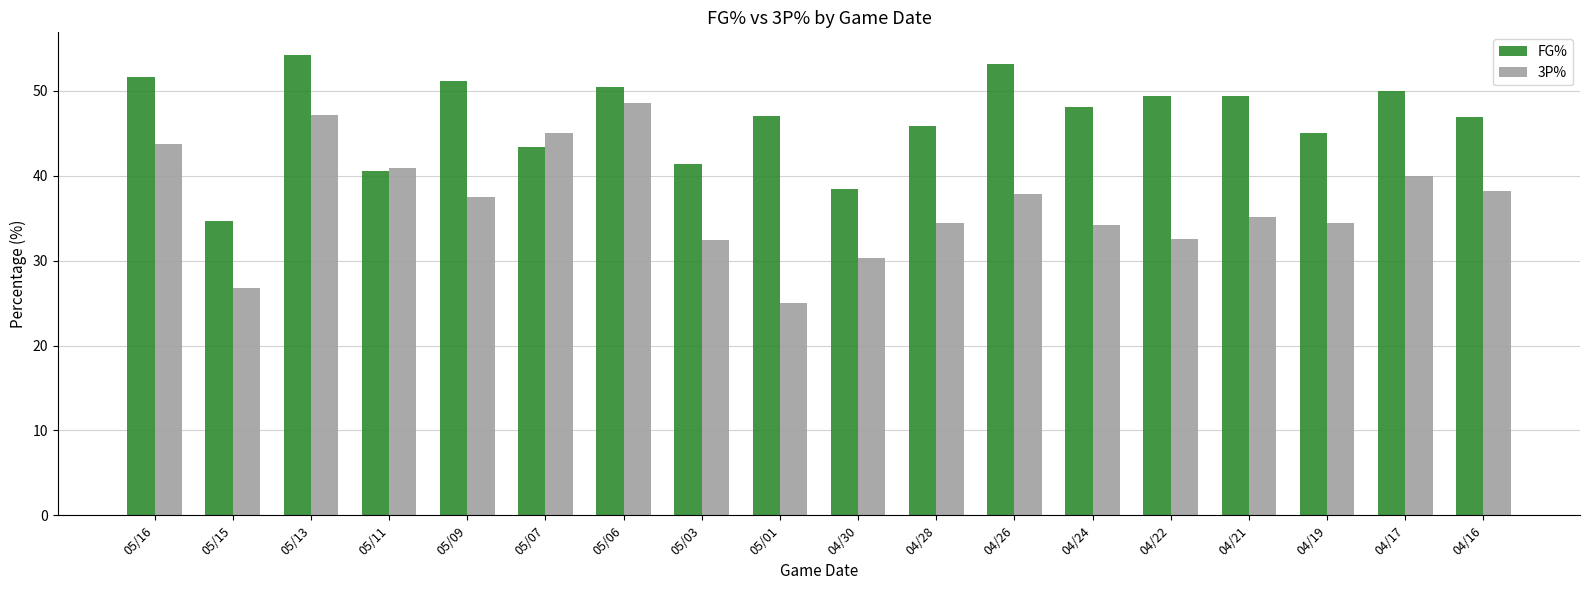

What is the label of the 9th bar from the right?

04/30